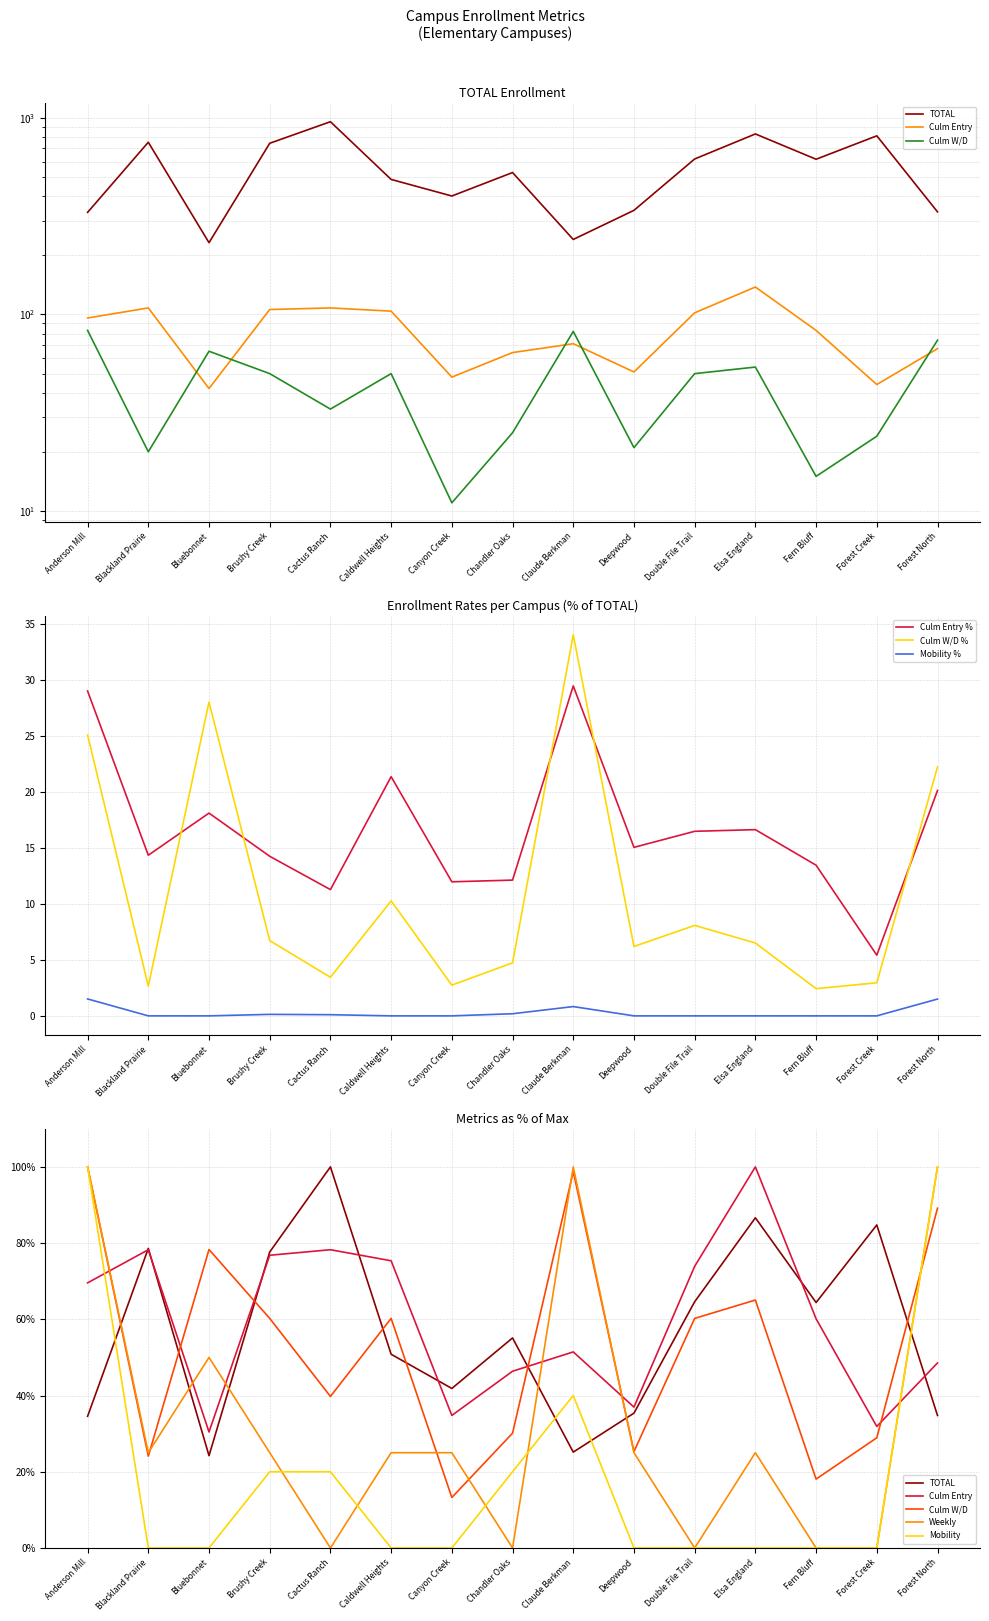

At which category does Weekly reach its first local valley?

Blackland Prairie